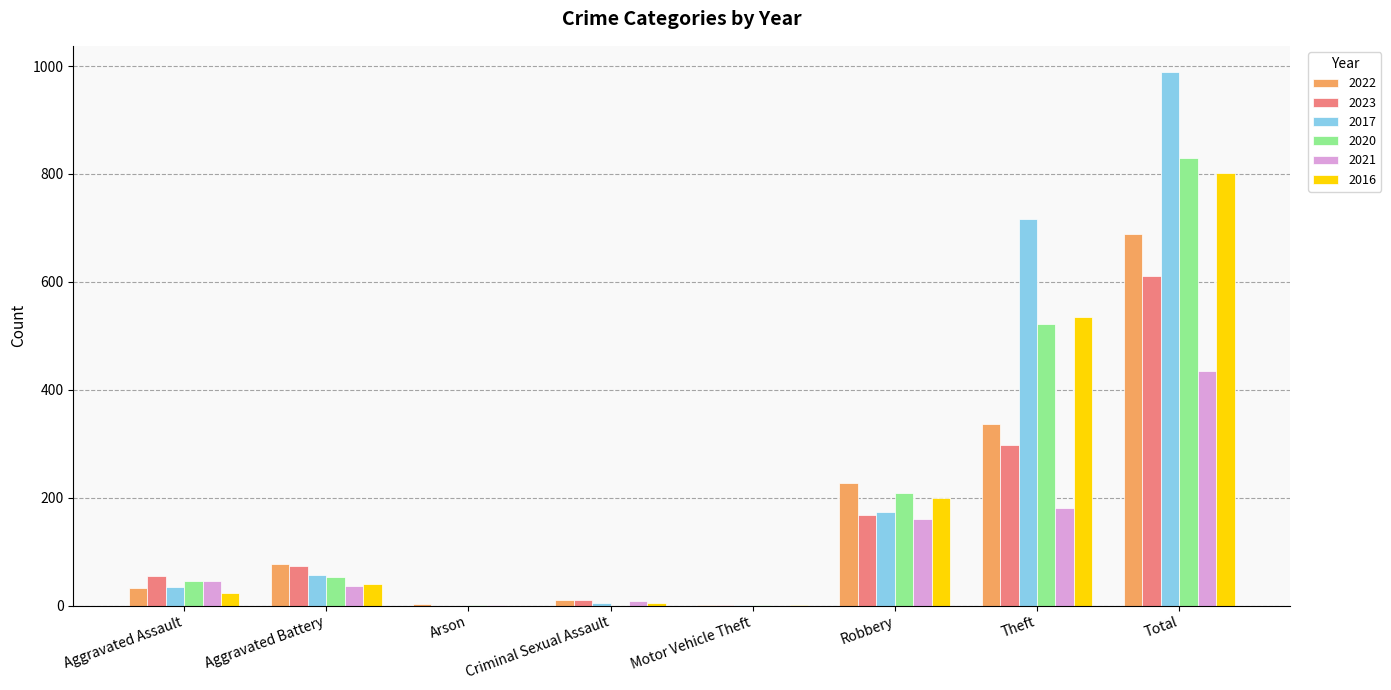

Is the value of 2021 at Aggravated Battery greater than the value of 2023 at Robbery?

No